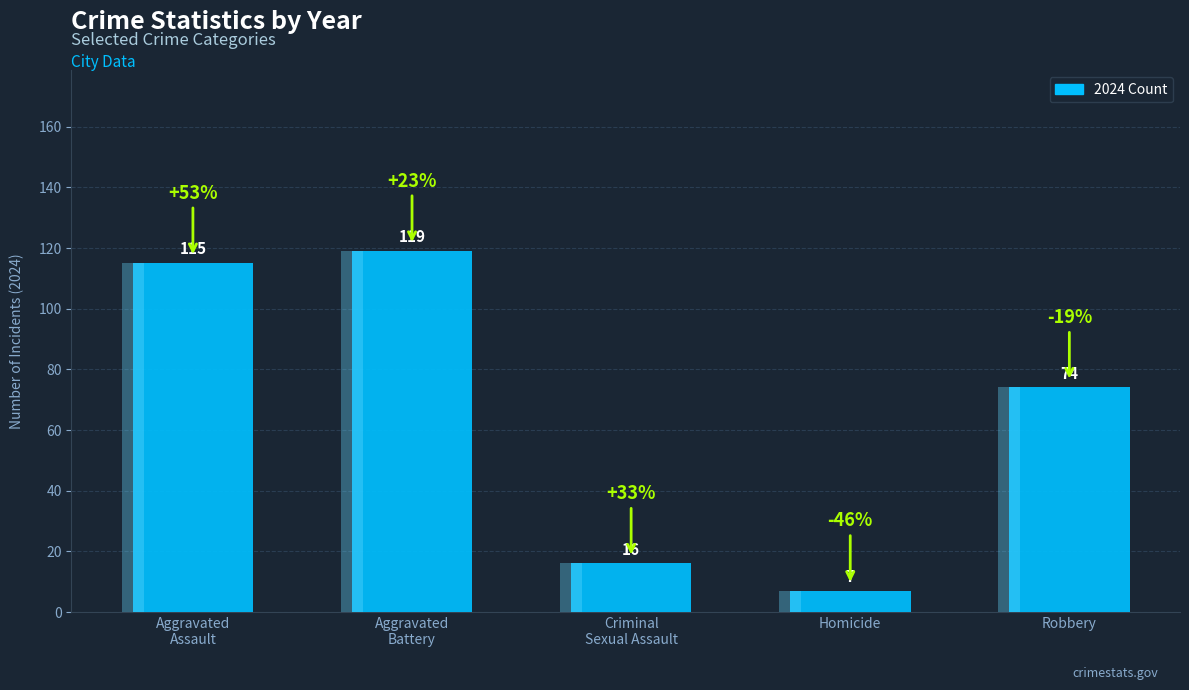

How many values are below 74?

2